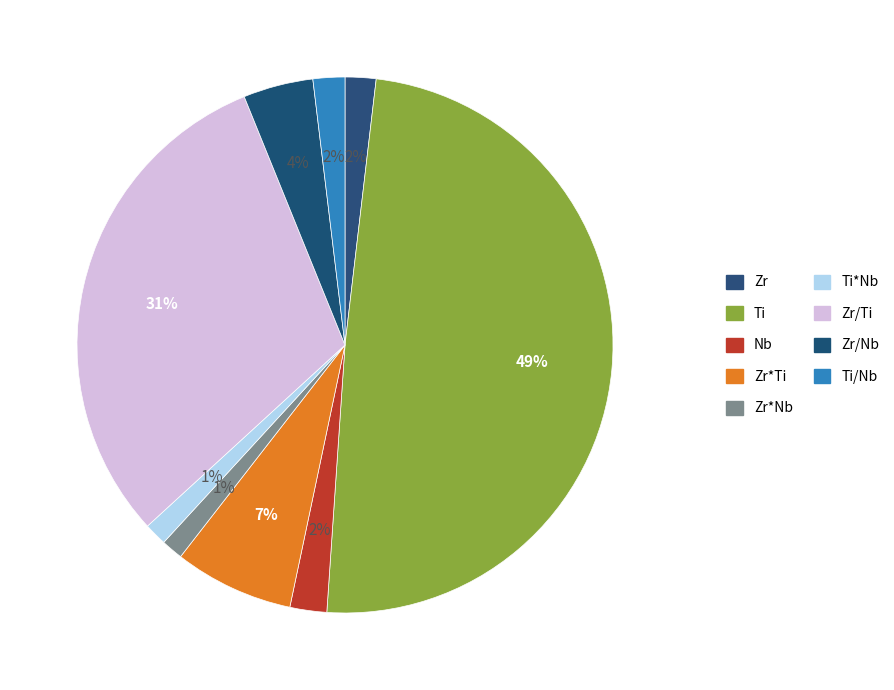

How many segments does this pie chart have?

9